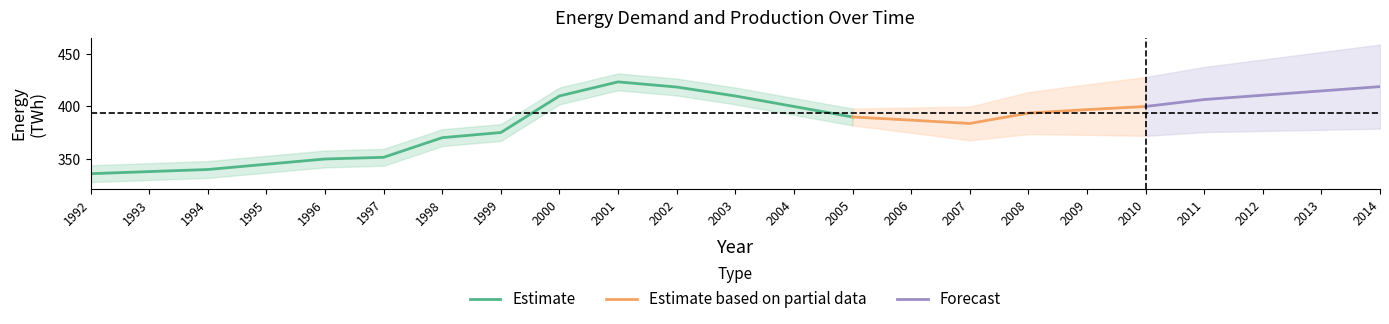

Where is Estimate nearest to the value 379?

1999